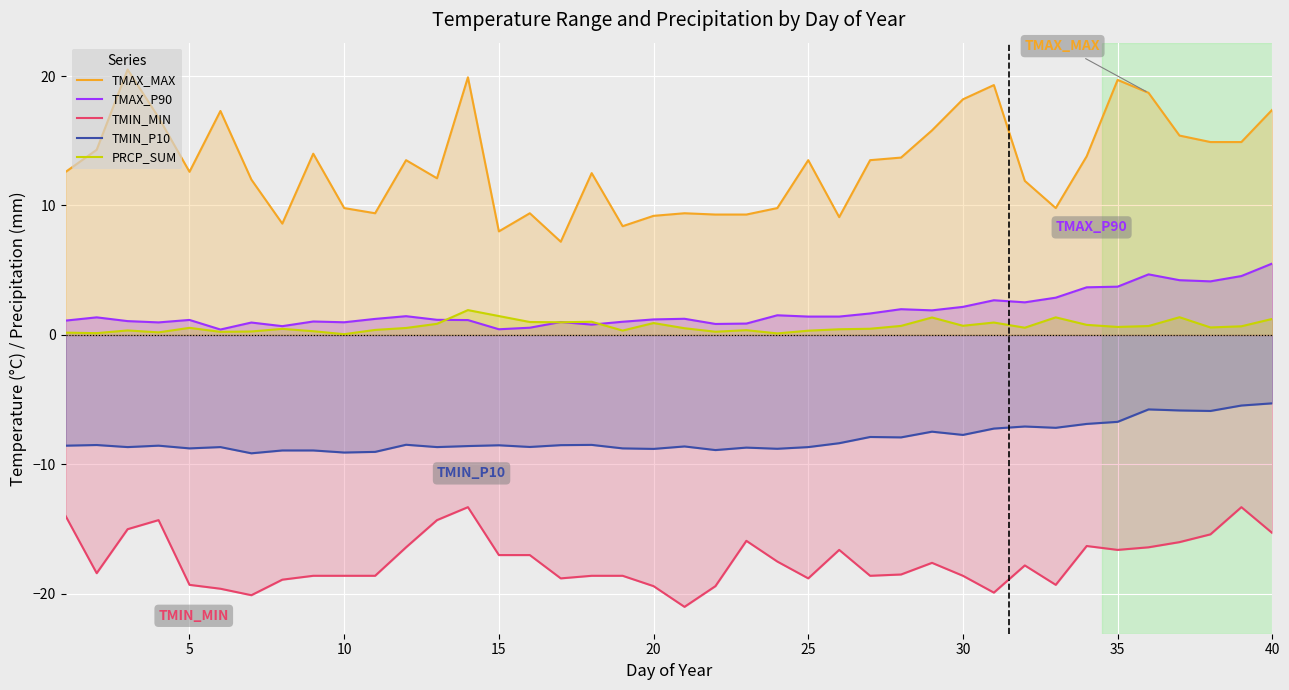

What is the total value across all series at 30?

-5.2